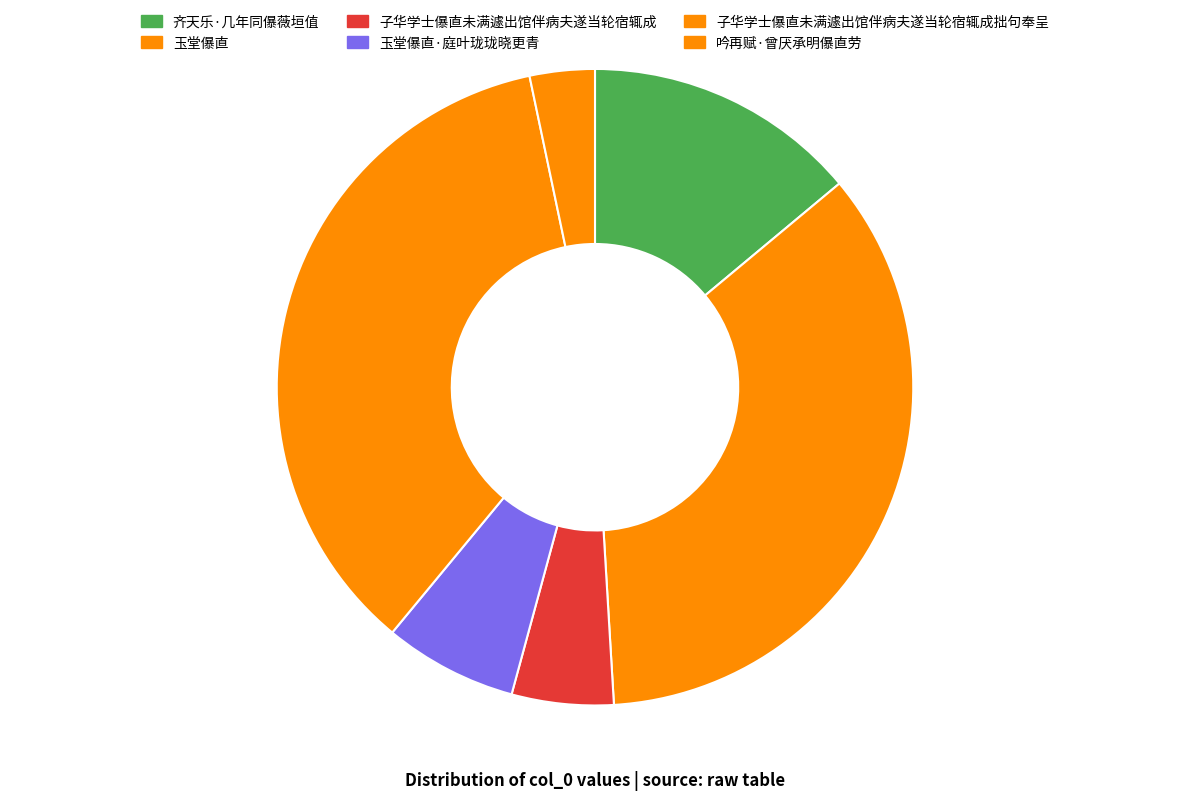

Which category has the biggest portion of the pie?

子华学士儤直未满遽出馆伴病夫遂当轮宿辄成拙句奉呈